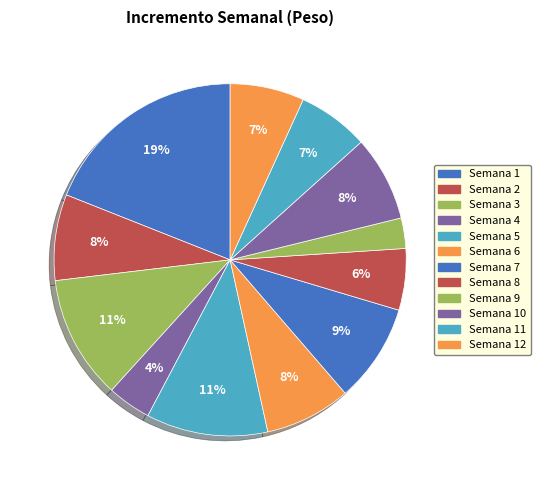

How many segments does this pie chart have?

12